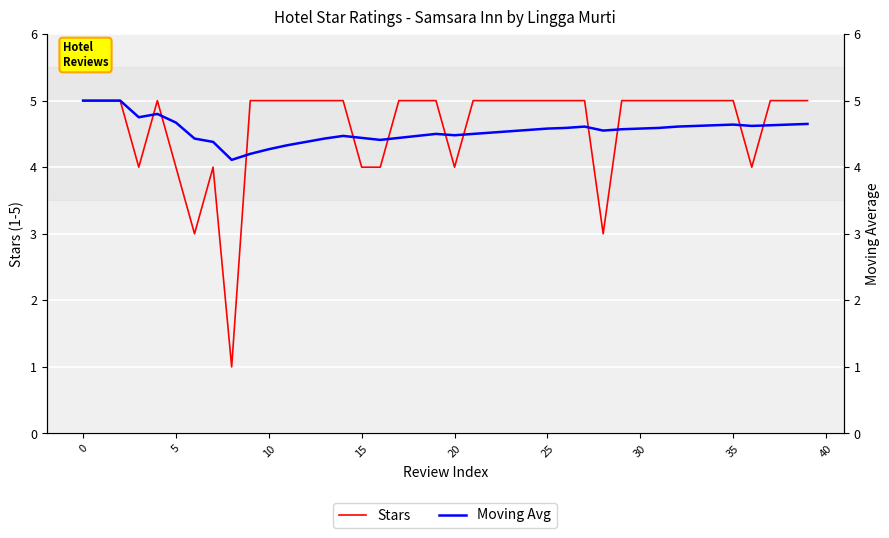

What is the highest value of the Moving Avg series?

5.0